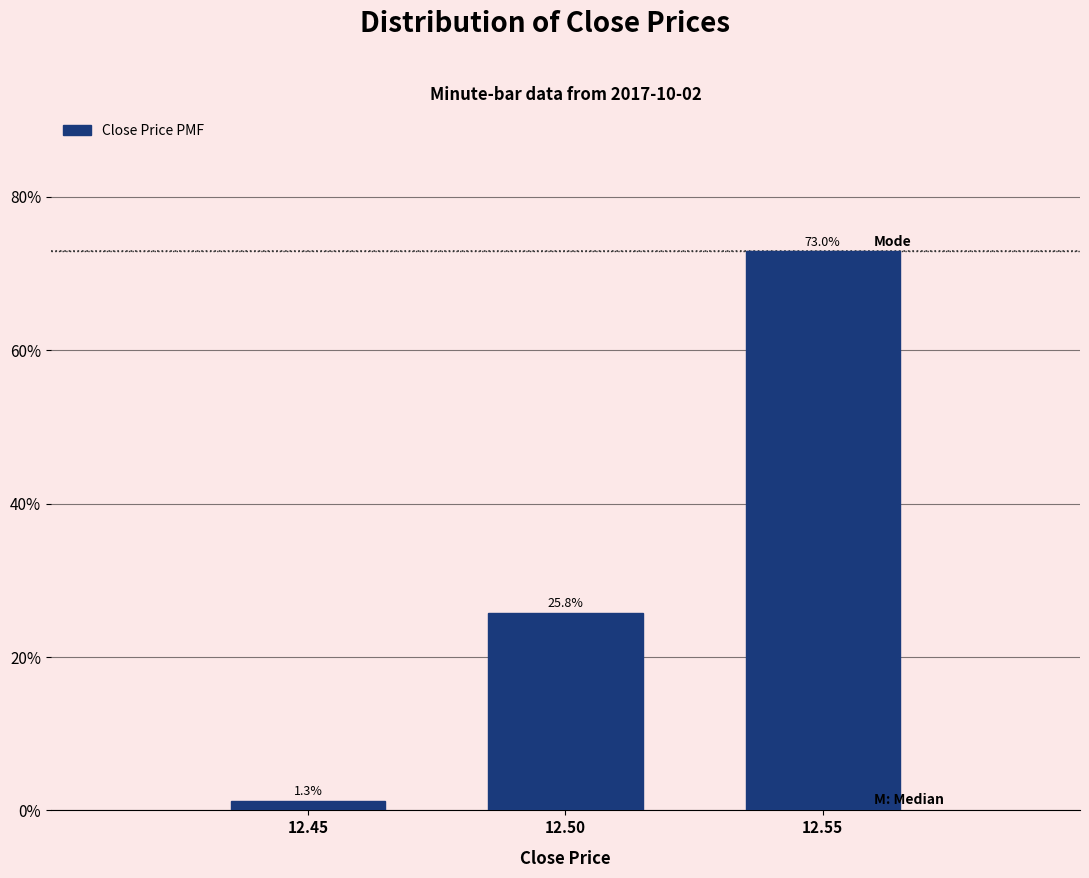

Reading left to right, transcribe all the data shown in this chart.

1.3	25.8	73.0